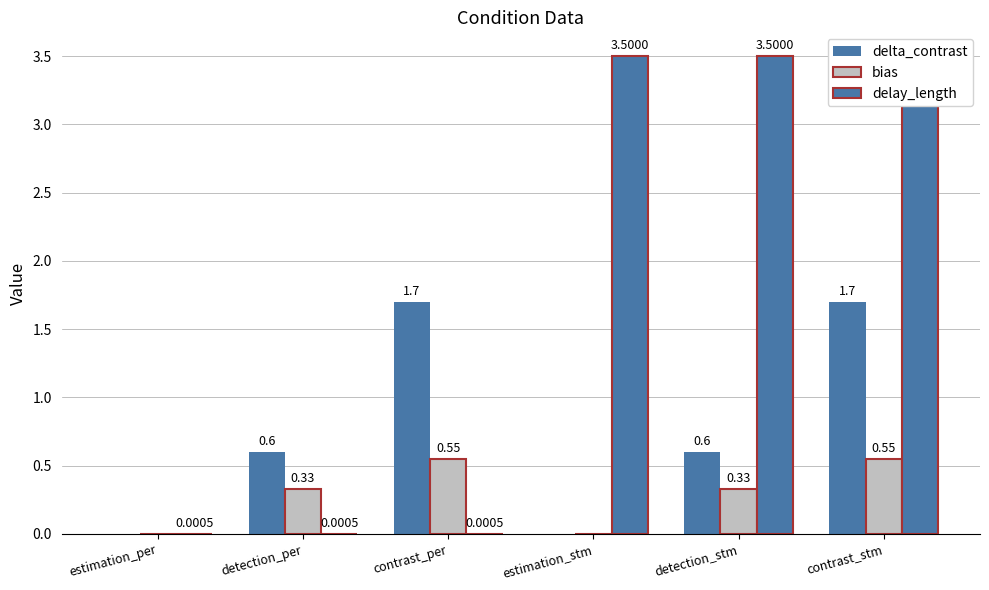

Reading right to left, what are all the values shown in this chart?

delta_contrast: contrast_stm=1.7	detection_stm=0.6	estimation_stm=0.0	contrast_per=1.7	detection_per=0.6	estimation_per=0.0
bias: contrast_stm=0.6	detection_stm=0.3	estimation_stm=0.0	contrast_per=0.6	detection_per=0.3	estimation_per=0.0
delay_length: contrast_stm=3.5	detection_stm=3.5	estimation_stm=3.5	contrast_per=0.0	detection_per=0.0	estimation_per=0.0